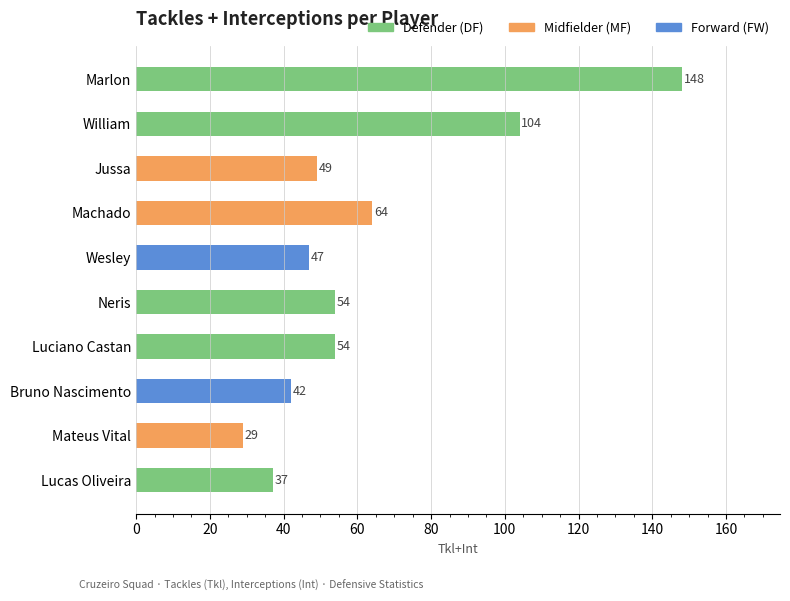

What position from the top is Luciano Castan?

7